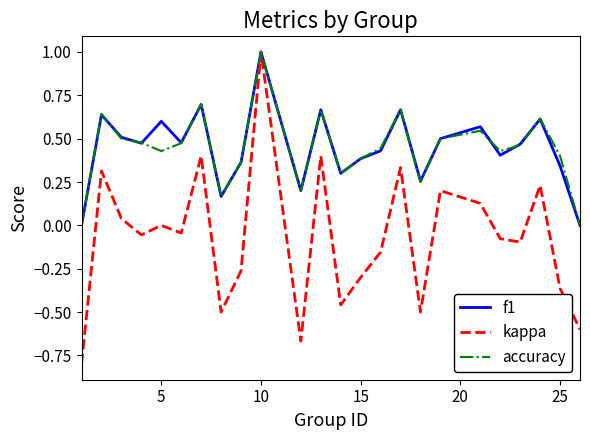

Which series has the largest range (max minus min)?

kappa